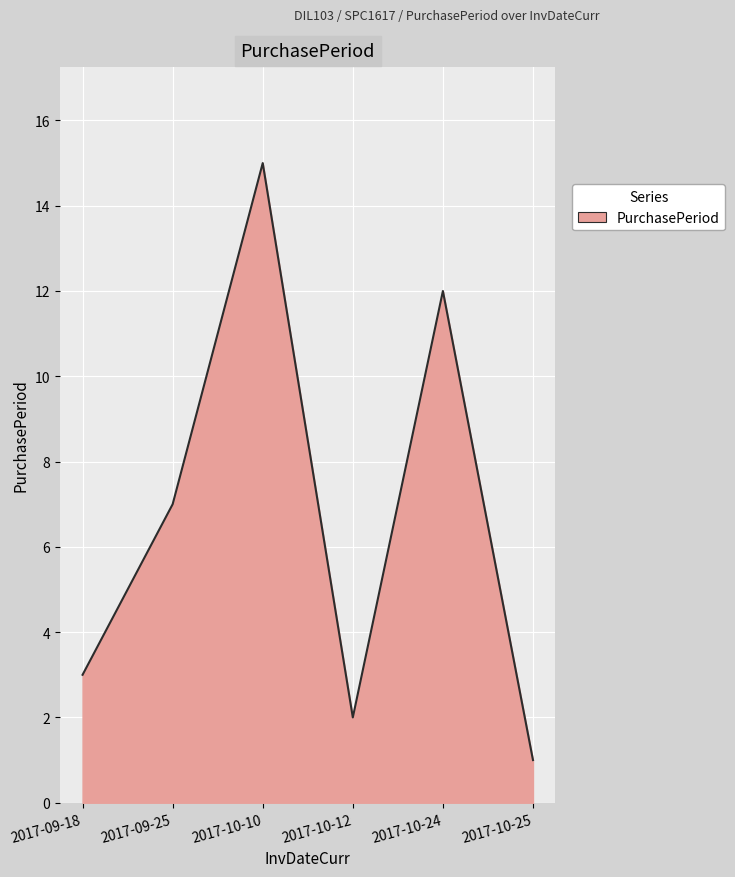

Which has a higher value, 2017-10-12 or 2017-09-25?

2017-09-25